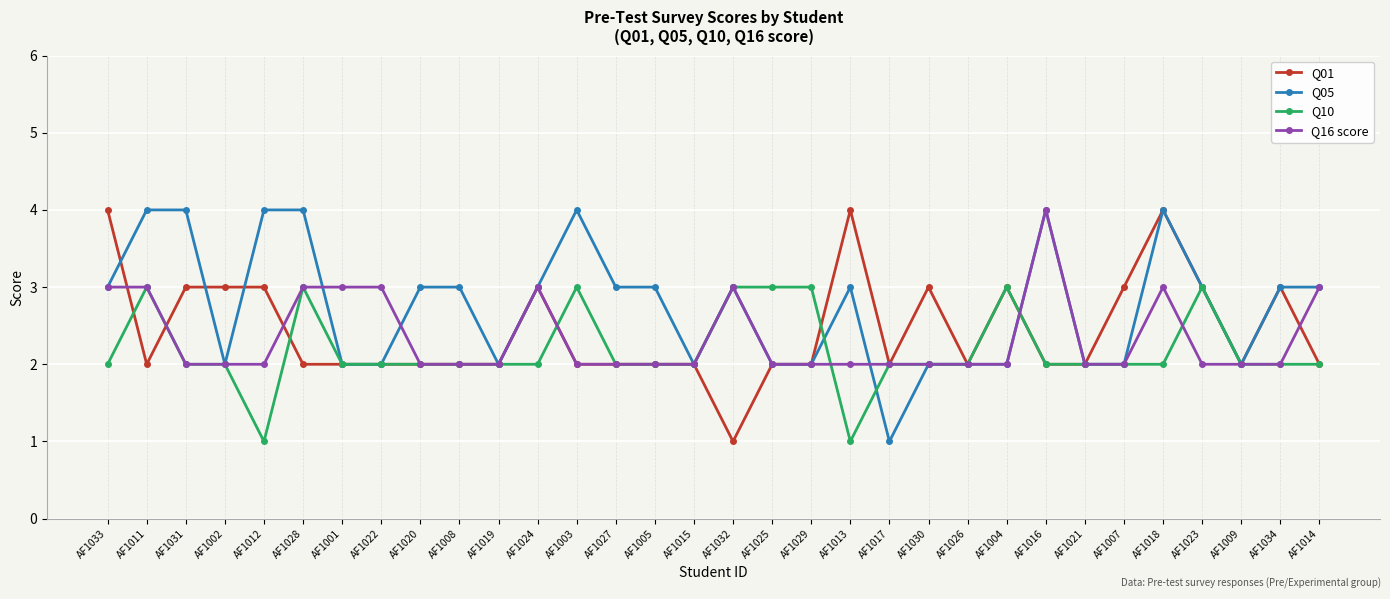

What is the greatest value displayed?

4